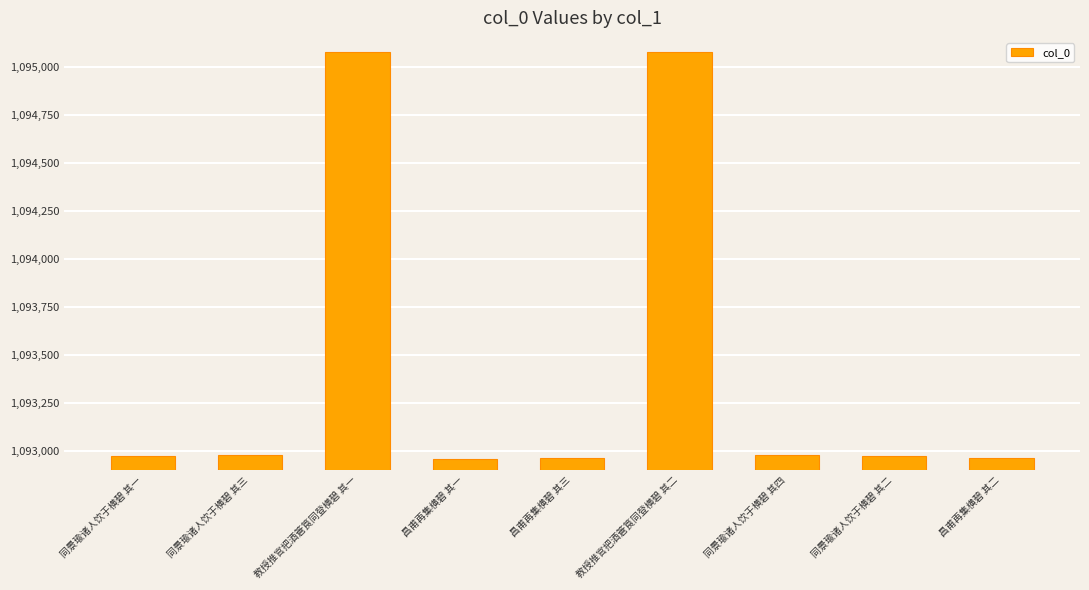

The value at 同景瑜诸人饮于横碧 其一 is 1092974. True or false?

True